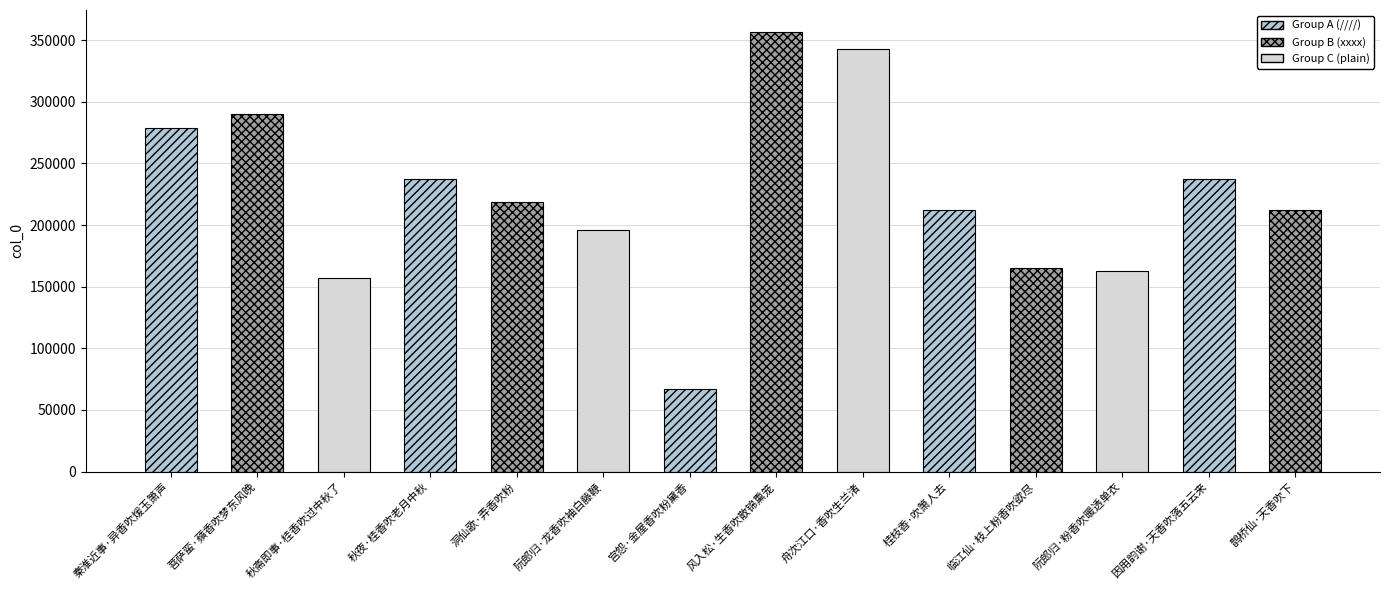

What is the difference between the values at 阮郎归·粉香吹暖透单衣 and 宫怨·金屋香吹粉黛香?

95423